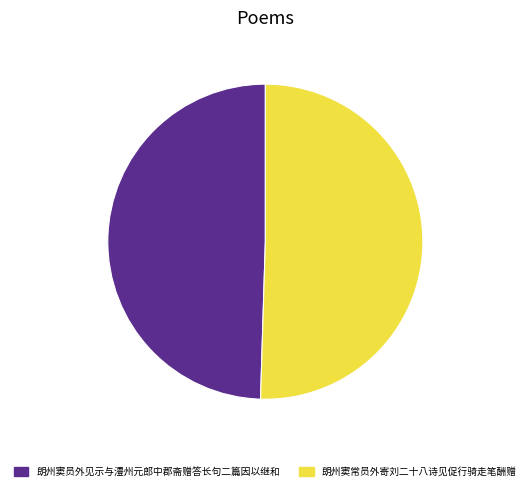

Between 朗州窦常员外寄刘二十八诗见促行骑走笔酬赠 and 朗州窦员外见示与澧州元郎中郡斋赠答长句二篇因以继和, which is larger?

朗州窦常员外寄刘二十八诗见促行骑走笔酬赠